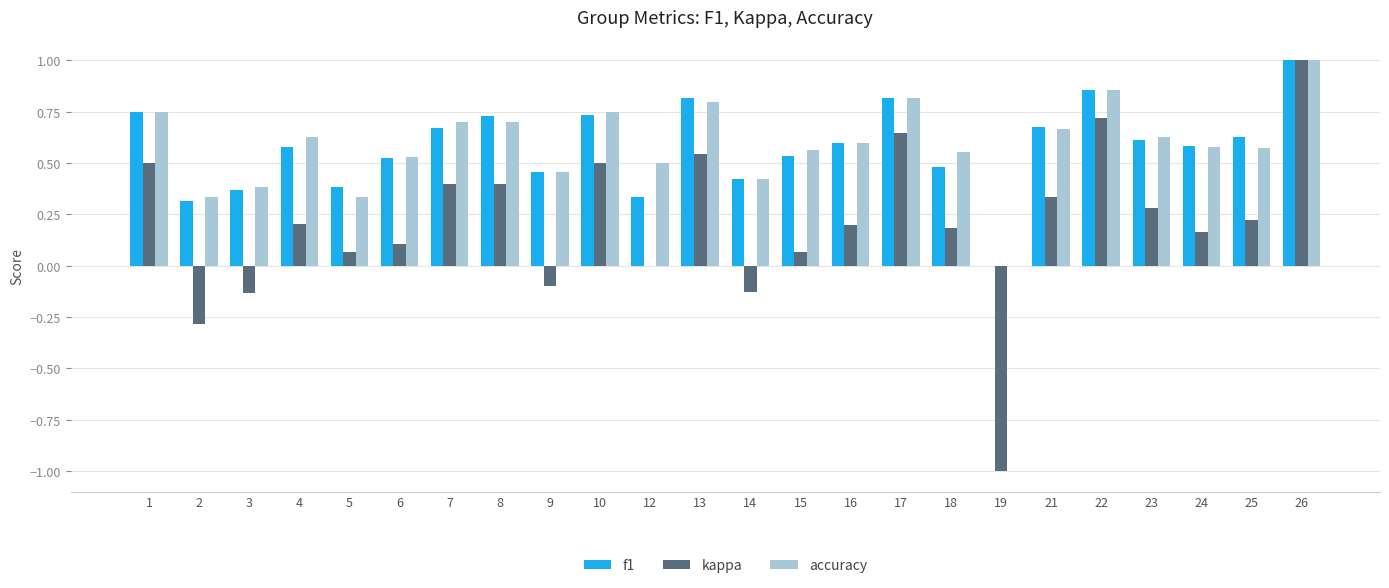

What is the sum of all f1 values?

13.9